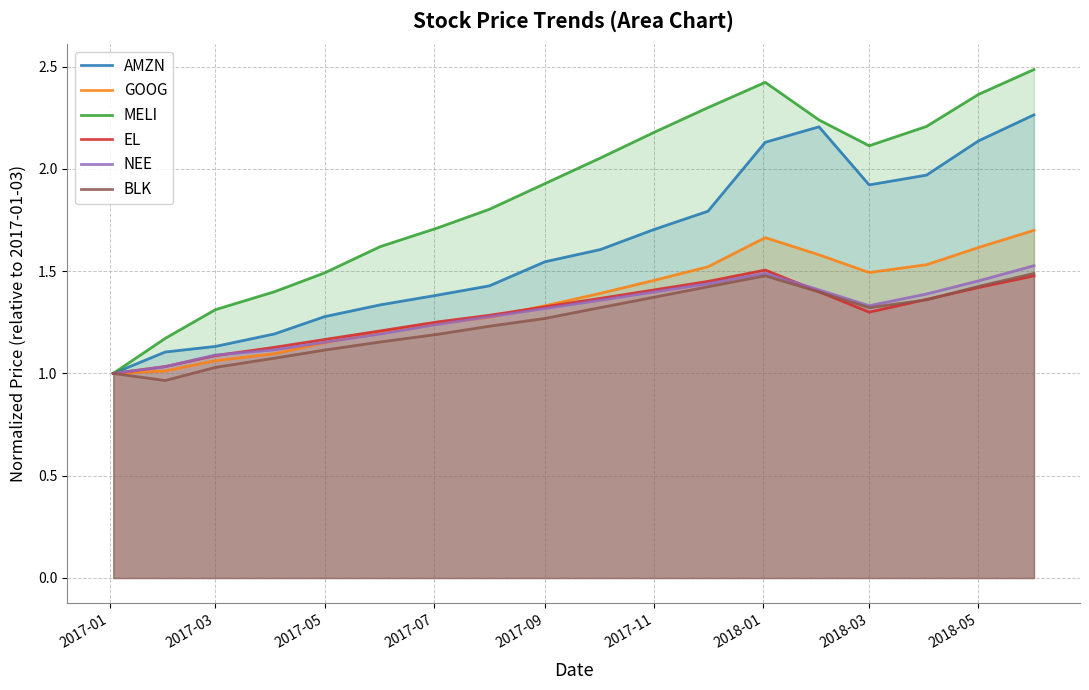

Which series has the widest spread of values?

MELI